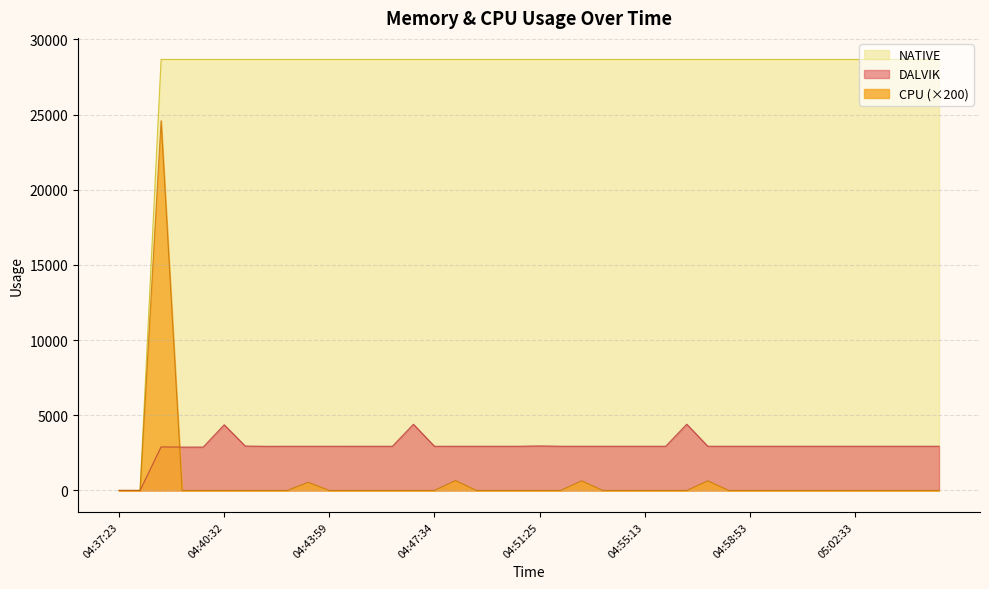

What is the label of the 38th point from the right?

04:38:39